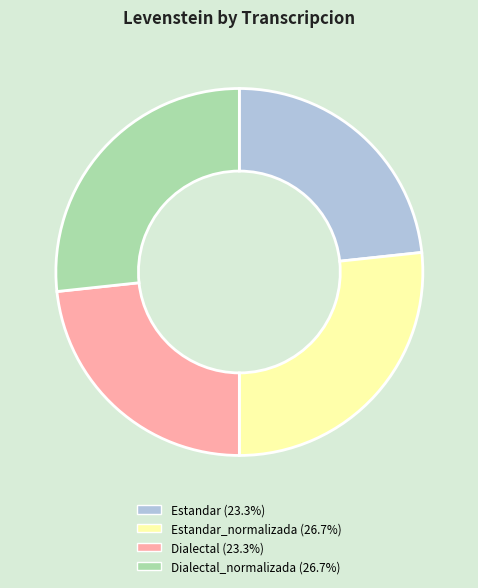

Is there any slice that represents more than half of the pie?

No